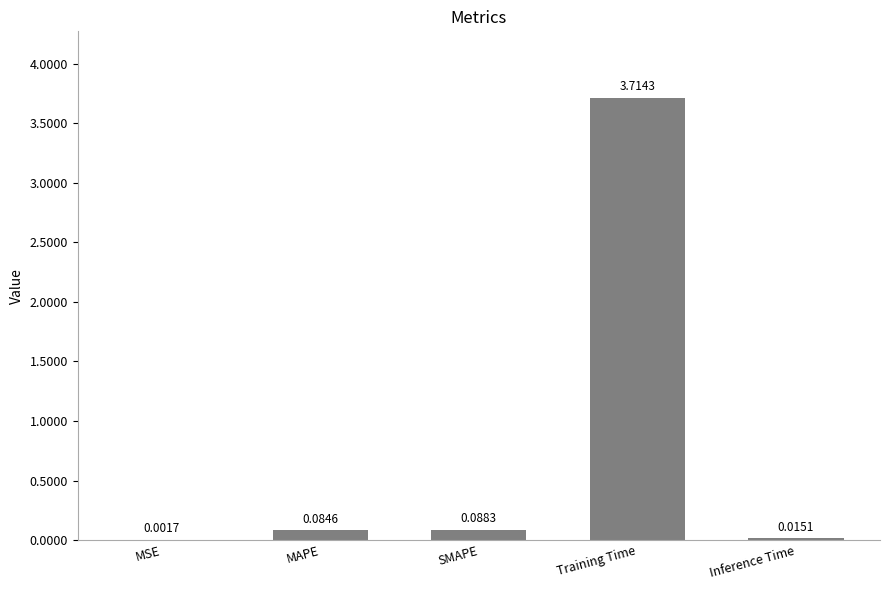

At which label is the value closest to 1?

SMAPE